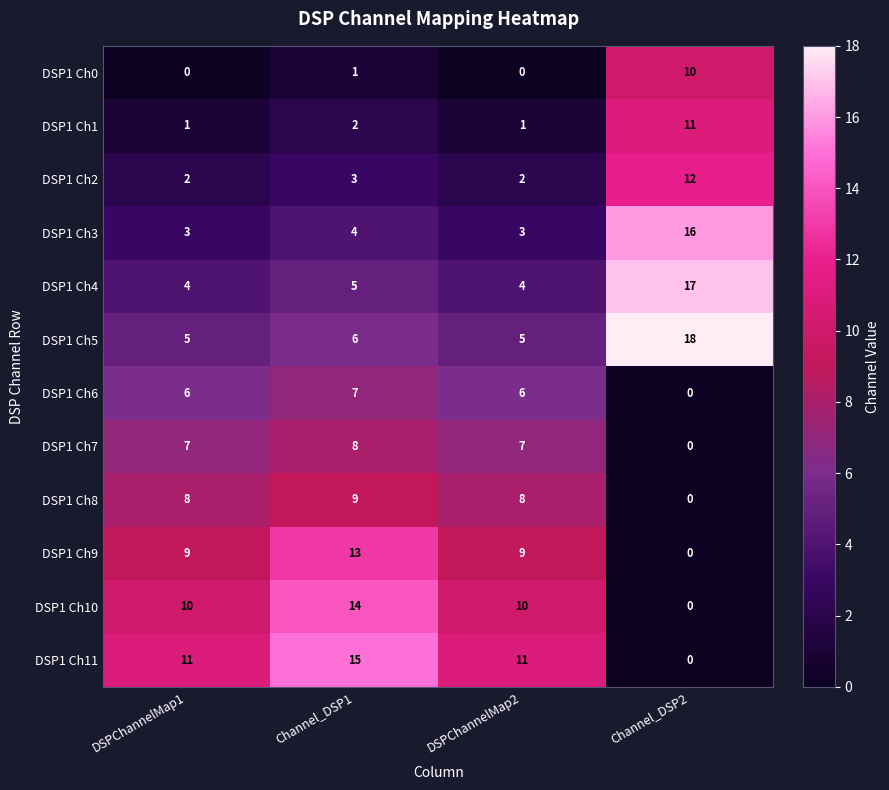

What is the total value across all series at DSPChannelMap2?

66